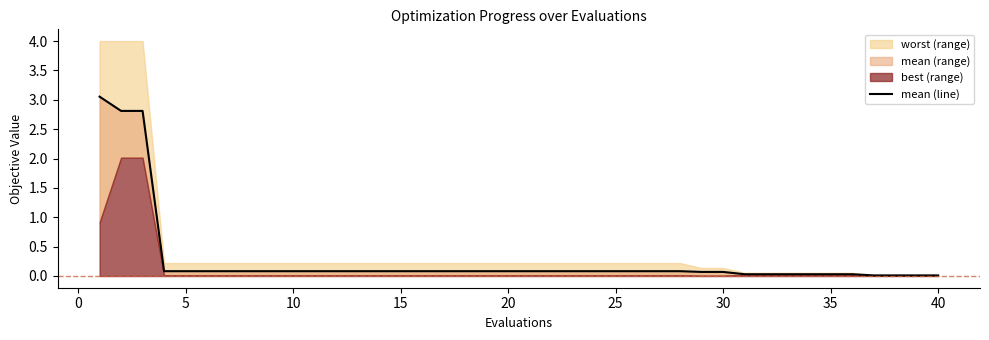

Is it true that the value at 13 is 0.1?

False